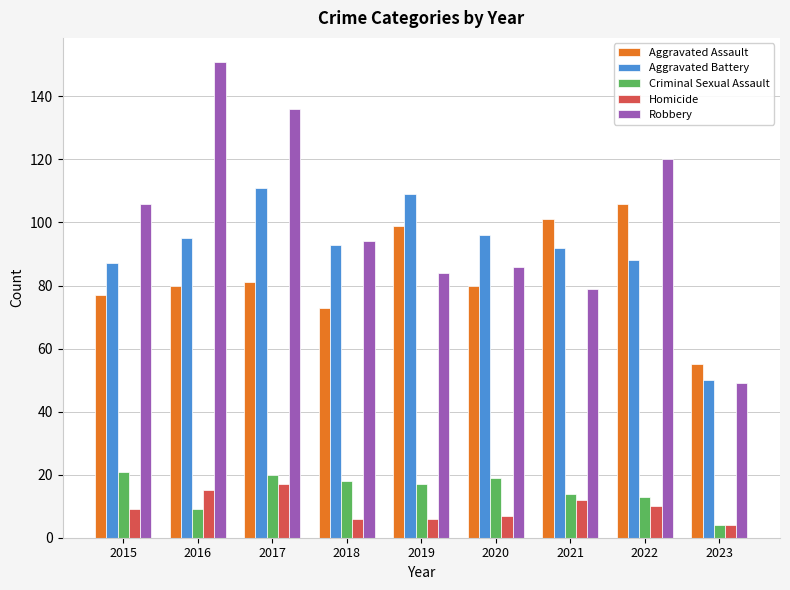

What is the sum of the Homicide values at 2020 and 2015?

16